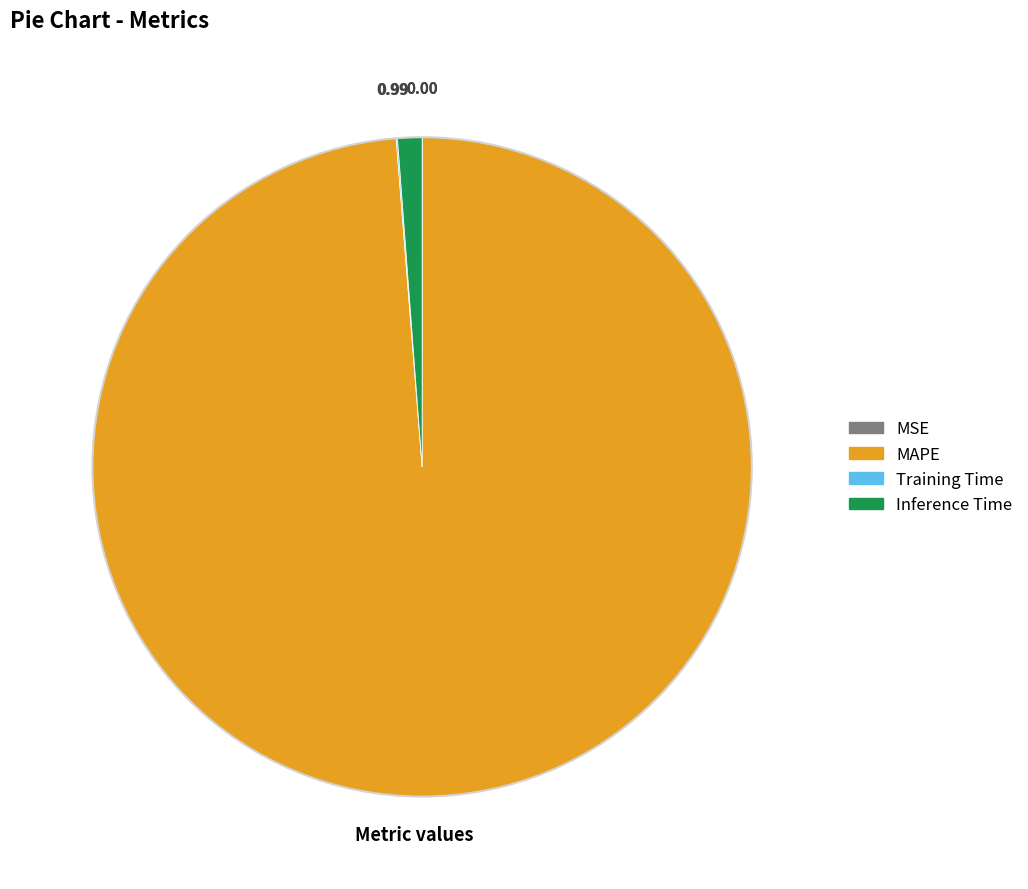

Which has a higher value, MAPE or Inference Time?

MAPE